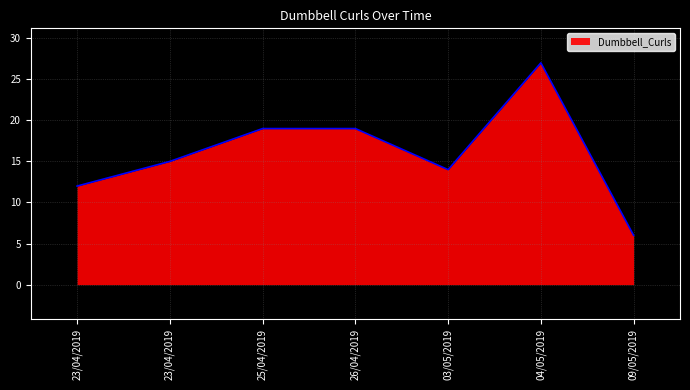

At which label does the data first exceed 15?

25/04/2019